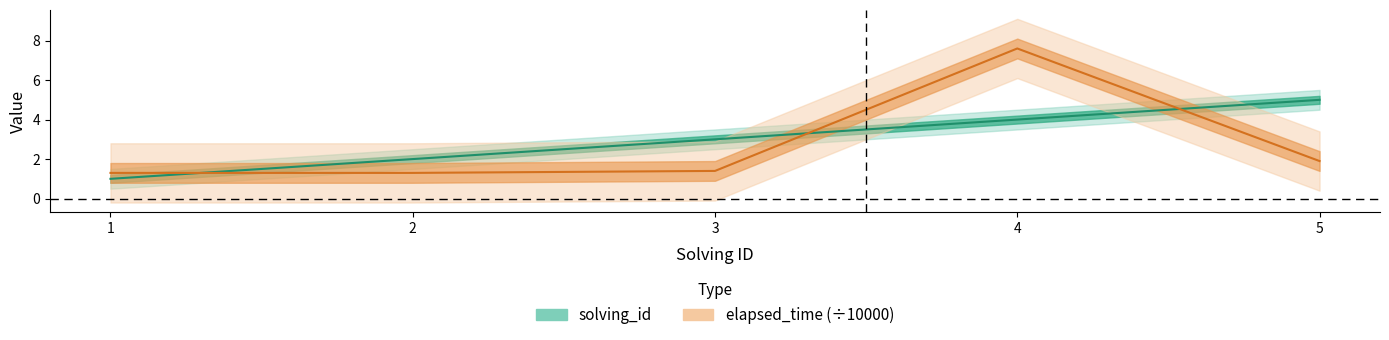

What are all the series names shown in the legend?

solving_id, elapsed_time (÷10000)